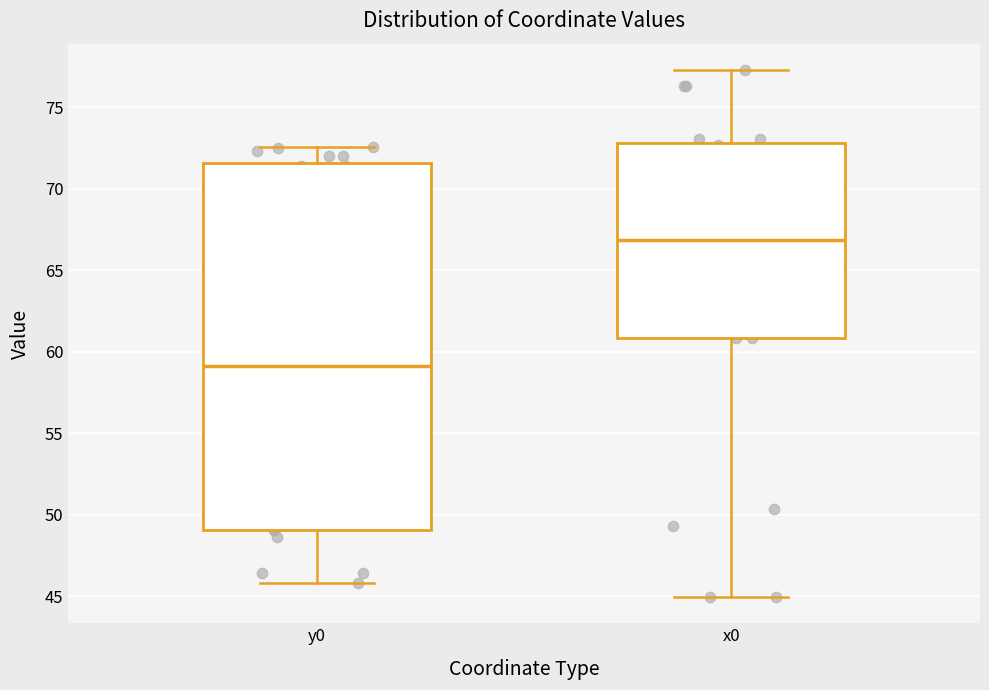

Reading left to right, transcribe this box plot: for each box, give where its median line is, the range the box spans, and where its two whiskers end, as read against the y-axis. The values are not printed on the chart, so give them approximately, as read against the axis.

y0: median 59.0, box 49.0 to 71.5, whiskers 46.0 to 72.5
x0: median 67.0, box 61.0 to 73.0, whiskers 45.0 to 77.5